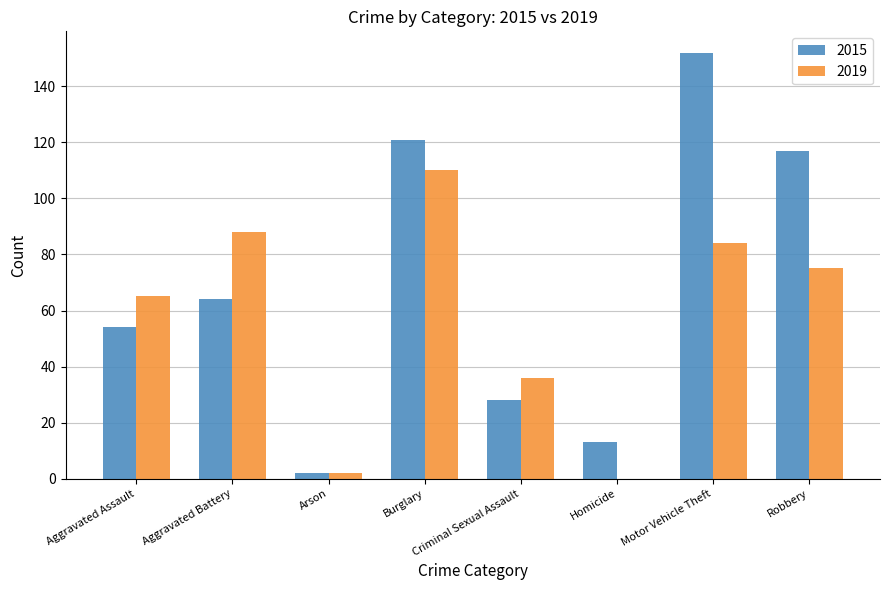

What is the total value across all series at Robbery?

192